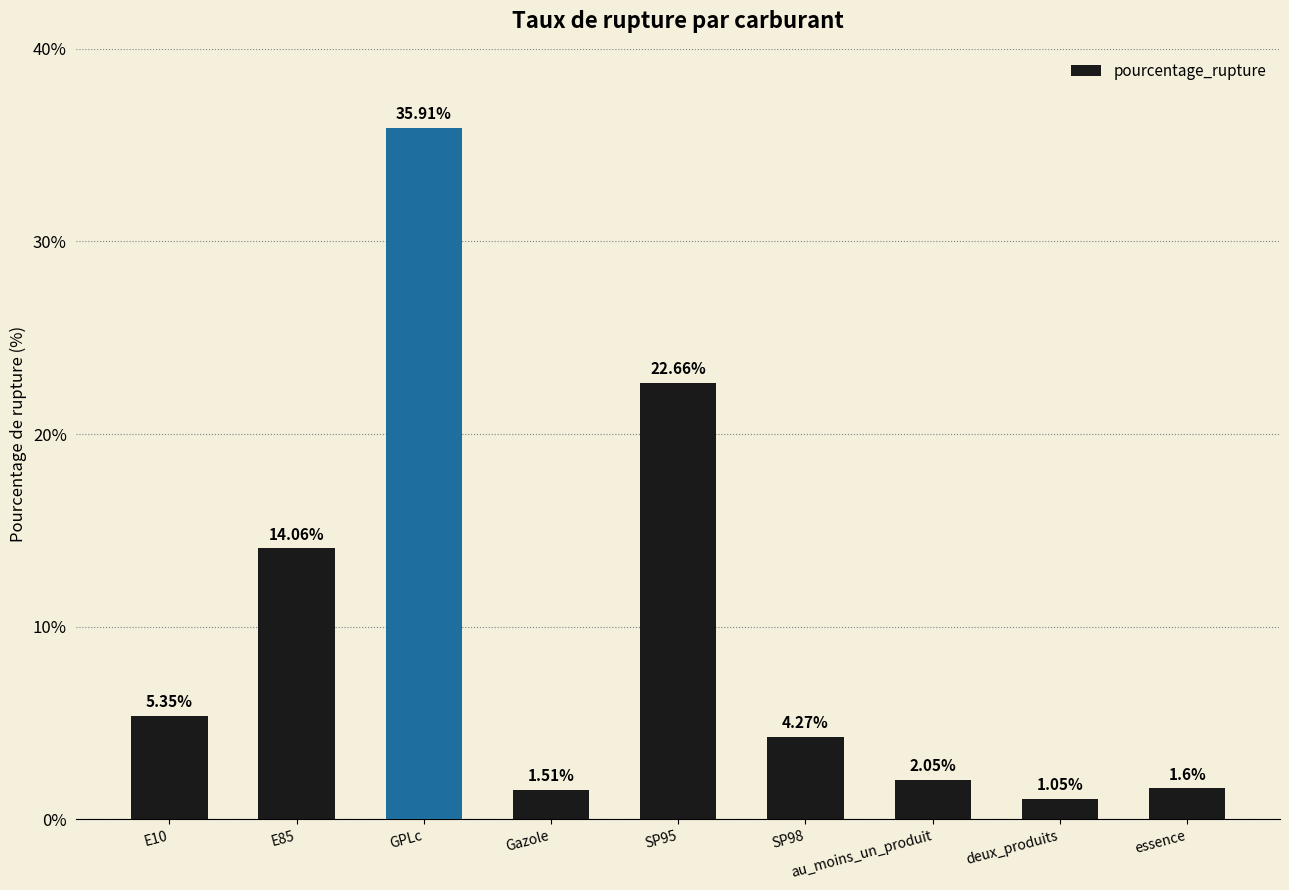

What is the difference between the maximum and minimum values?

34.9